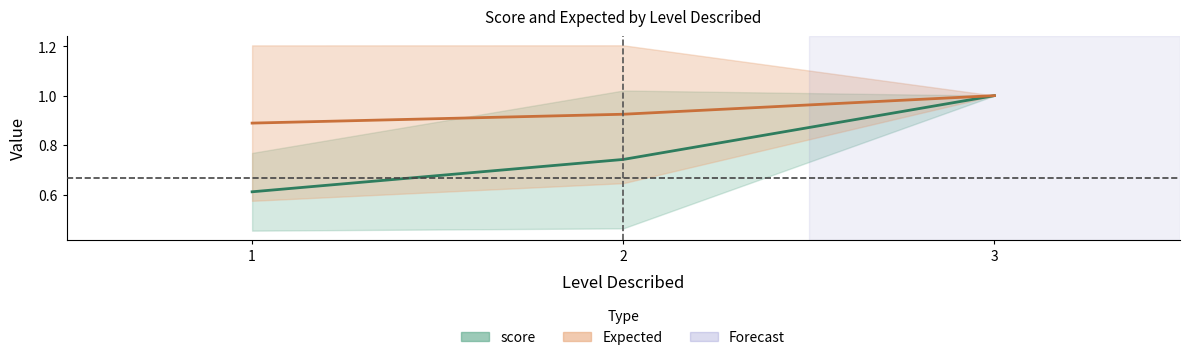

Rank the series by their average value, from highest to lowest.

Expected, score